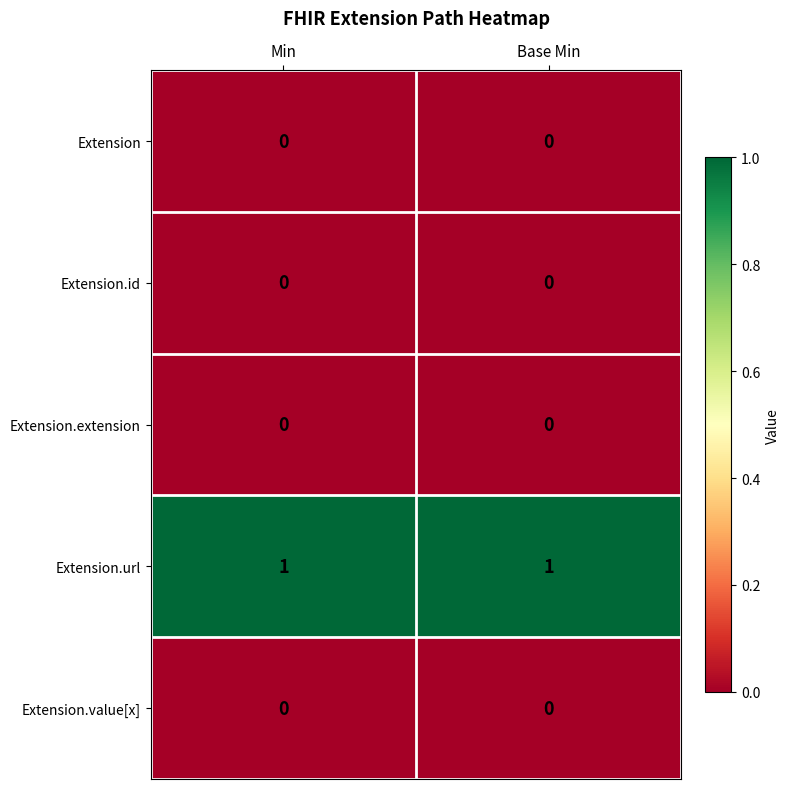

Is it true that Extension.extension equals 0 at Min?

True